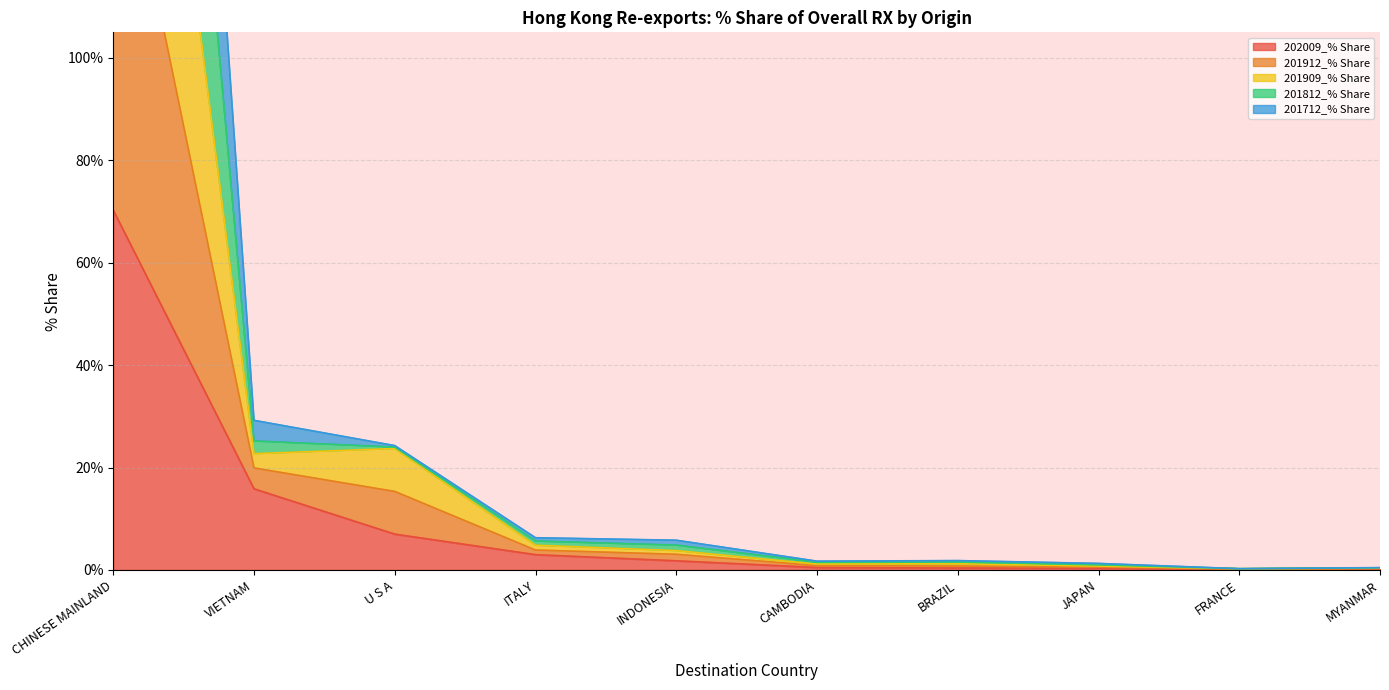

Which has a higher value, BRAZIL or CAMBODIA?

CAMBODIA